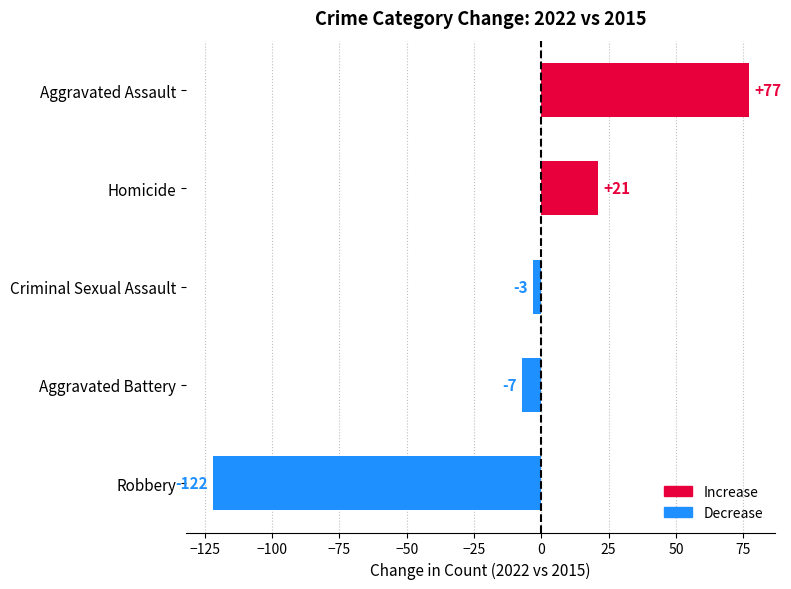

At which label is the value closest to -22?

Aggravated Battery